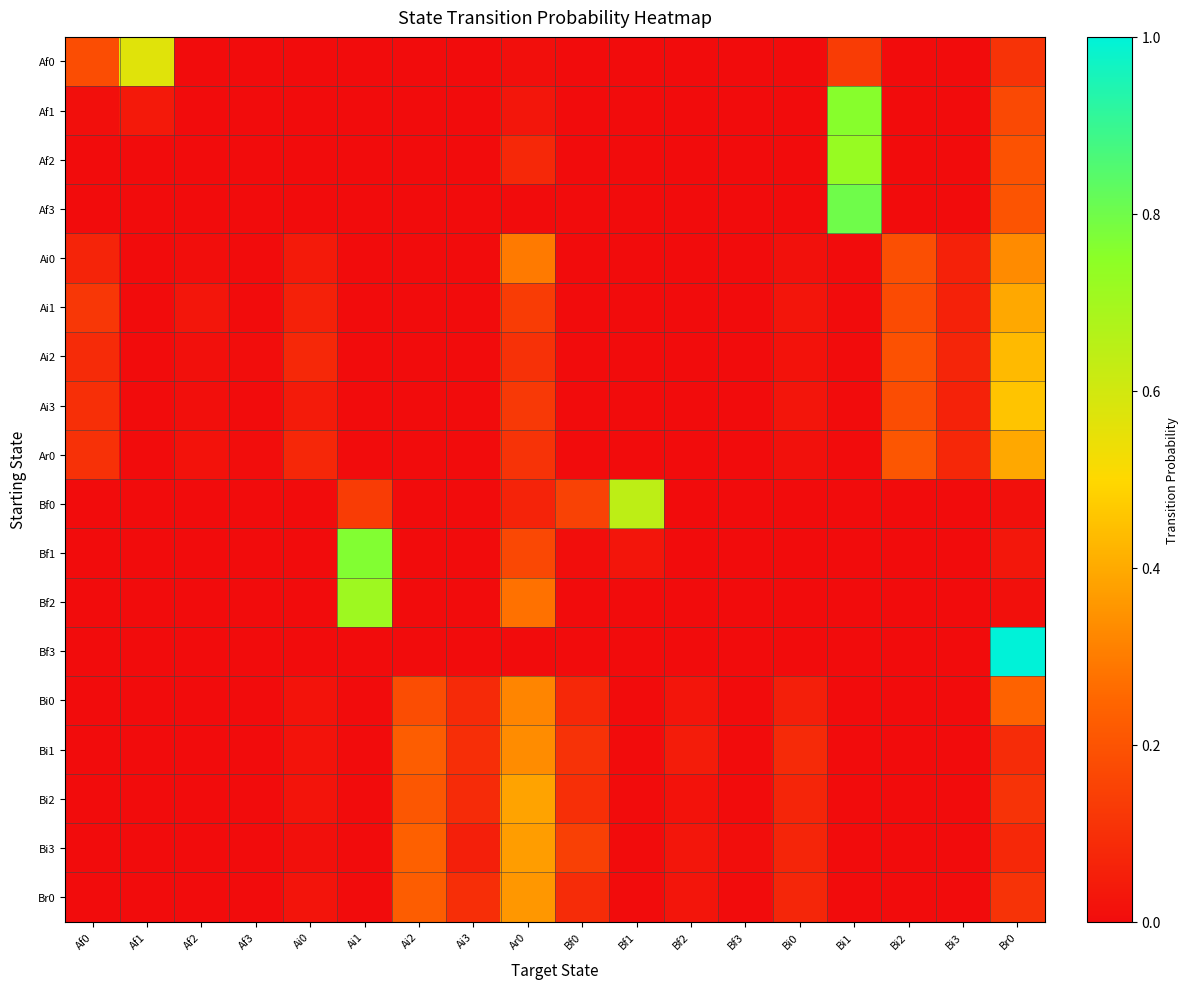

Which series has the largest range (max minus min)?

Bf3